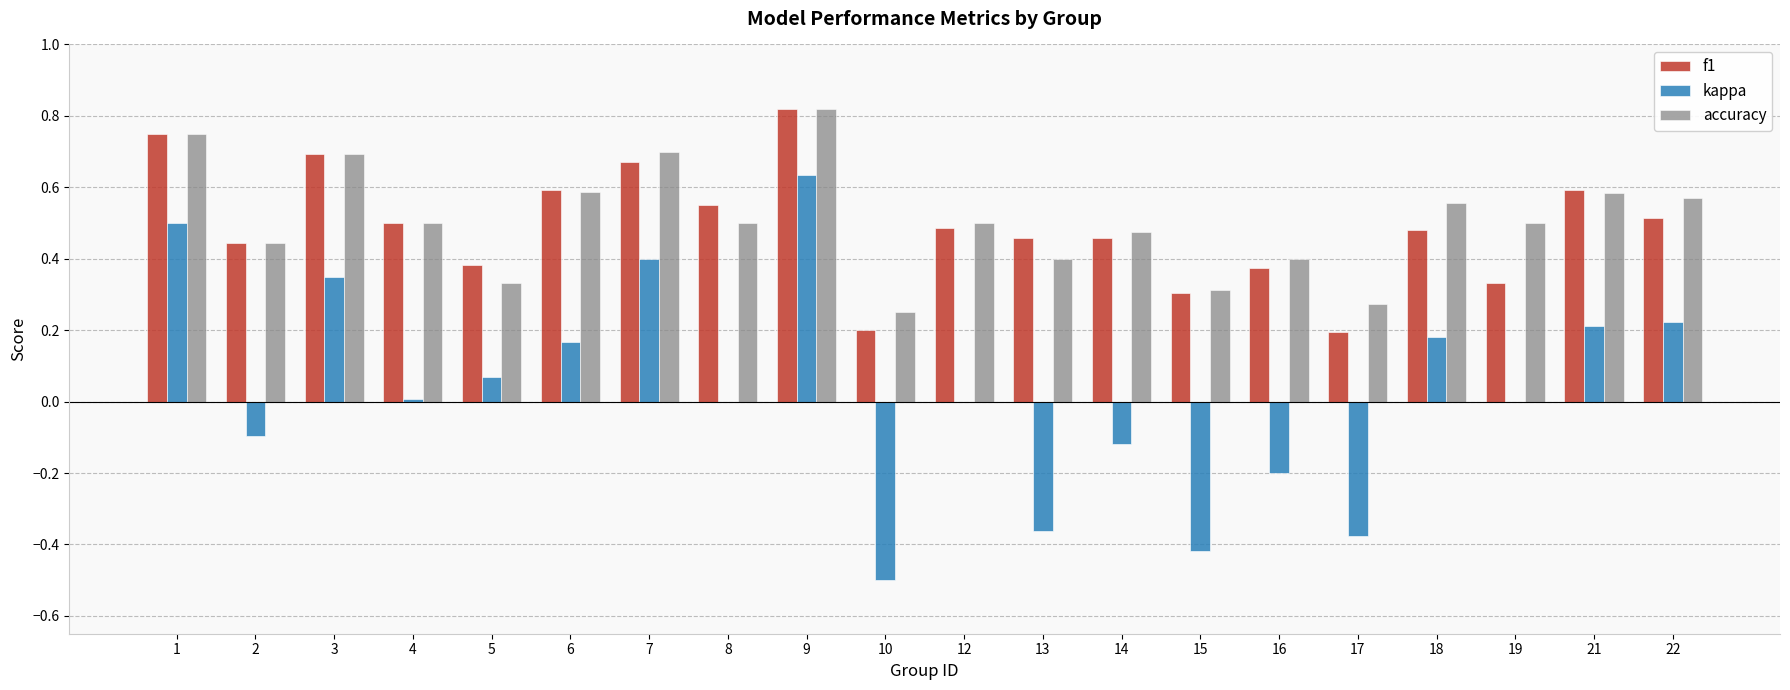

Count the number of data series in this chart.

3